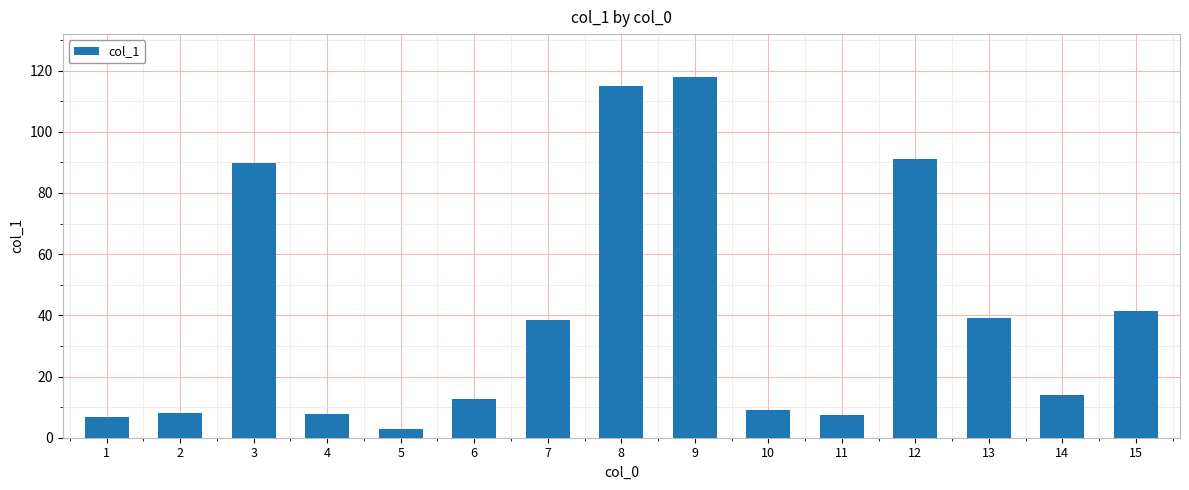

What is the average value?

40.1